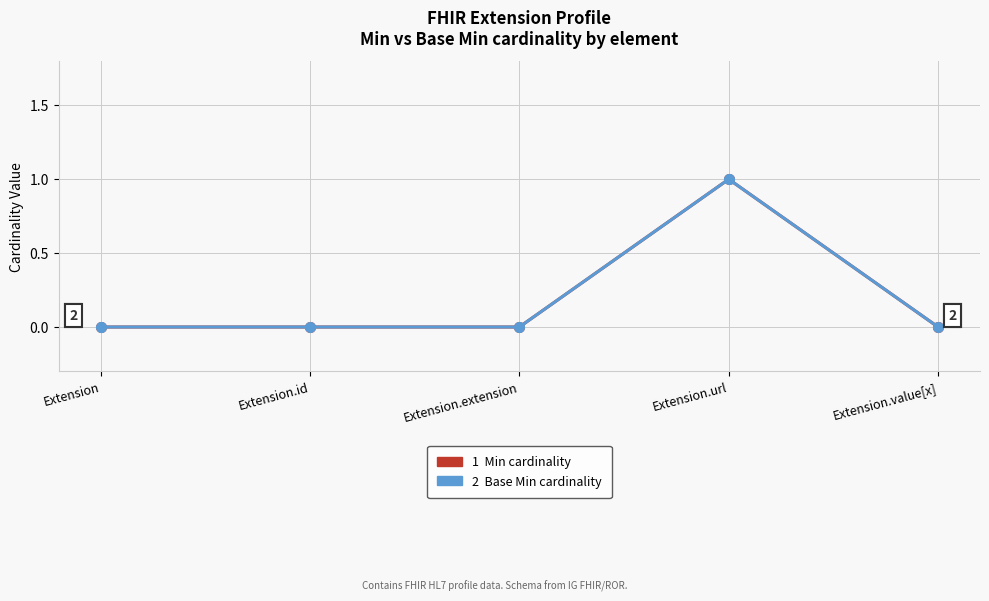

Does the chart have visible grid lines?

Yes